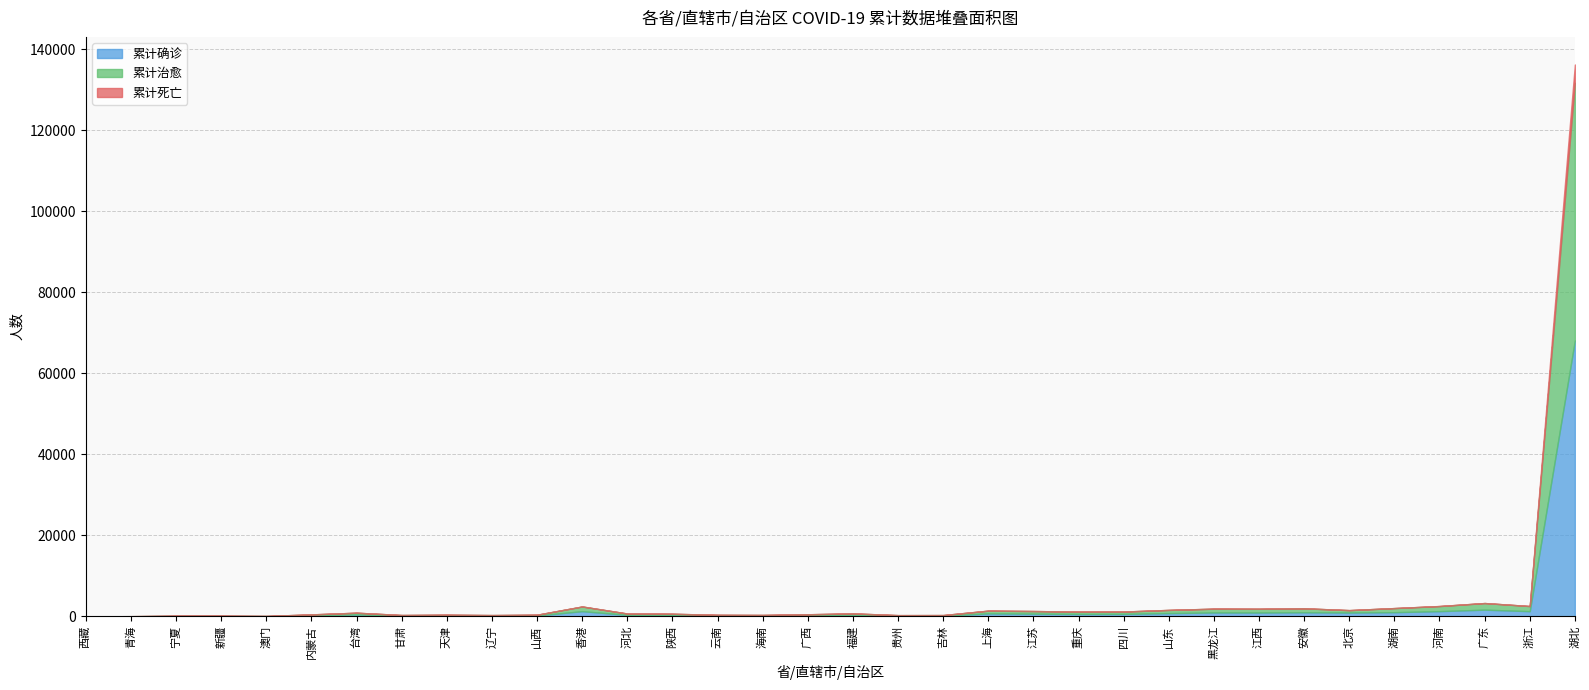

Which has a higher value, 北京 or 云南?

北京